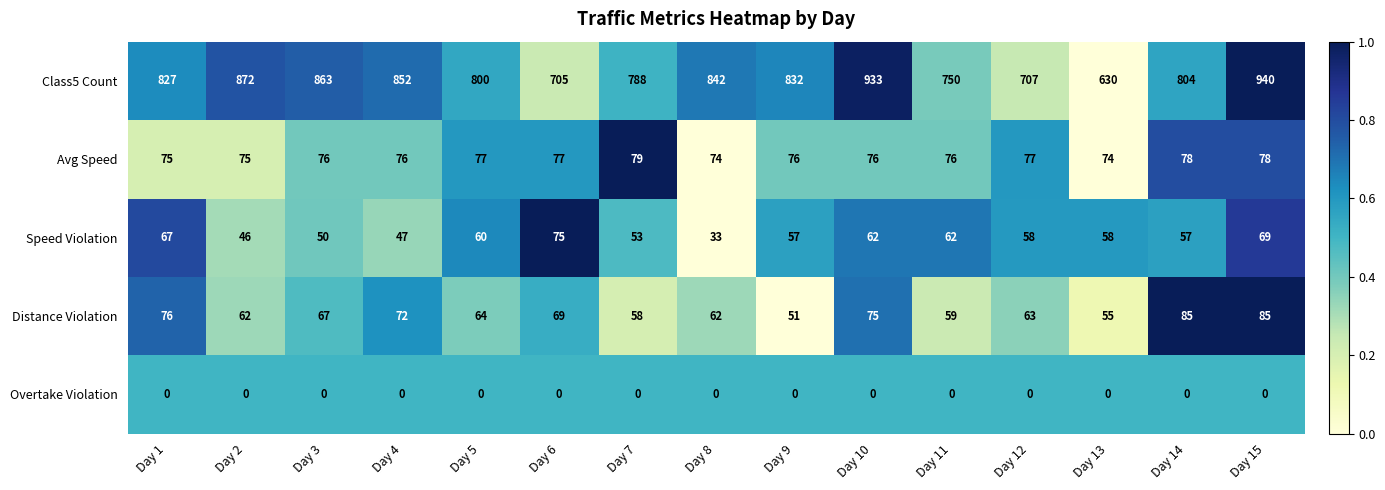

Which series has the widest spread of values?

Class5 Count